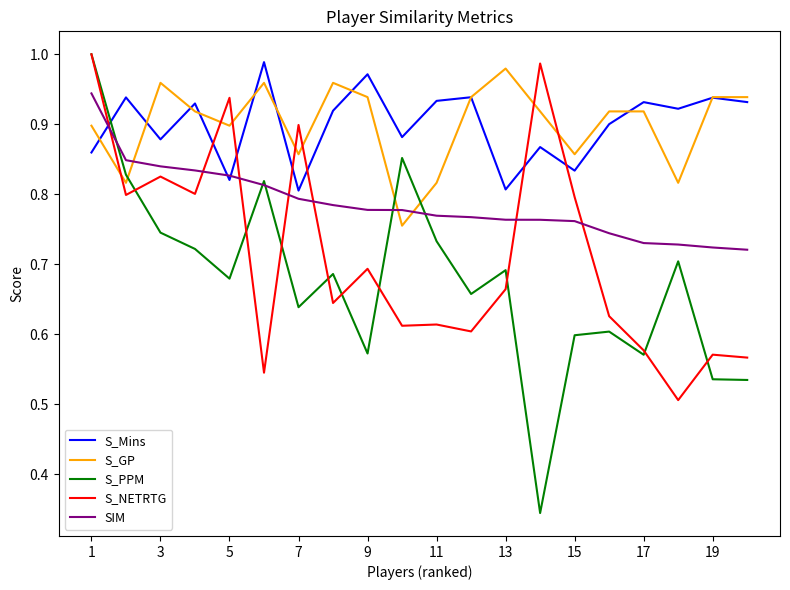

Which series has the widest spread of values?

S_PPM